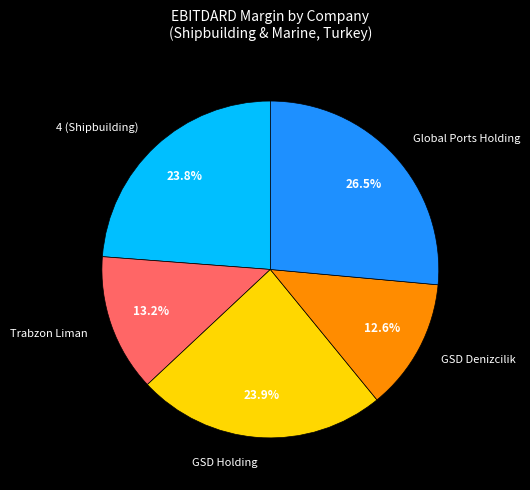

True or false: 4 (Shipbuilding) accounts for 24% of the total.

True